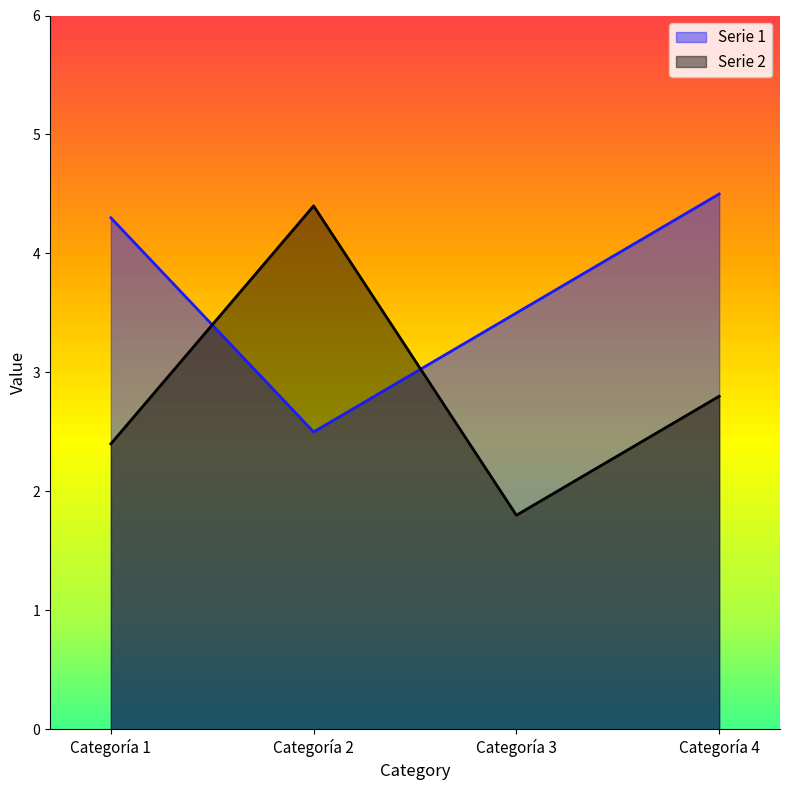

How many intersections are there between Serie 2 and Serie 1?

2